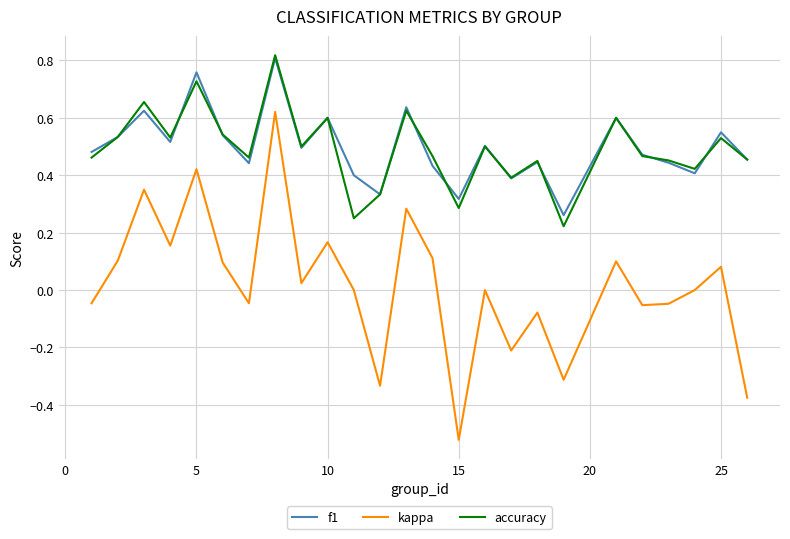

Which series has the largest range (max minus min)?

kappa